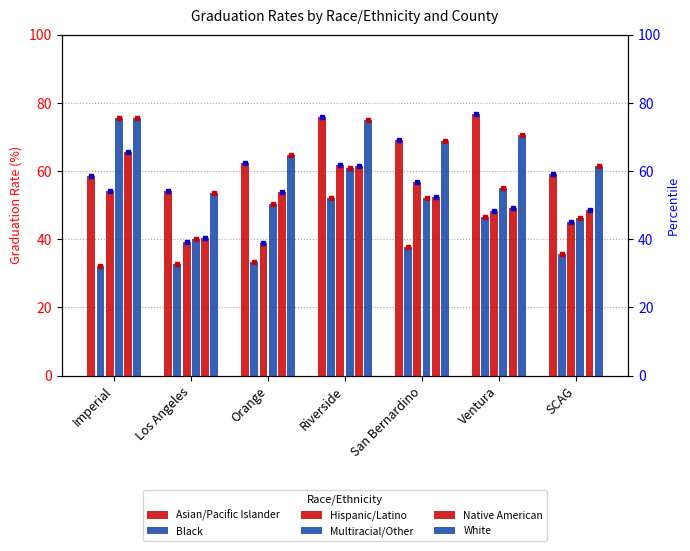

What position from the right is San Bernardino?

3